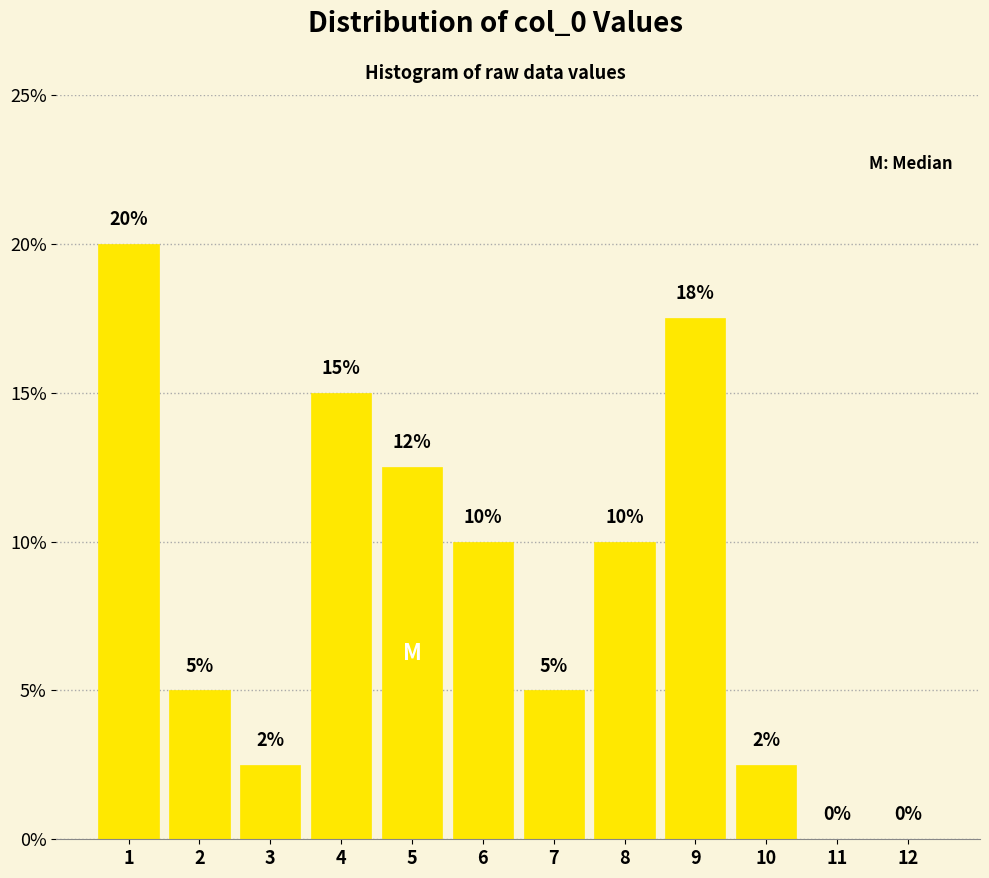

What is the maximum value shown in the chart?

20.0